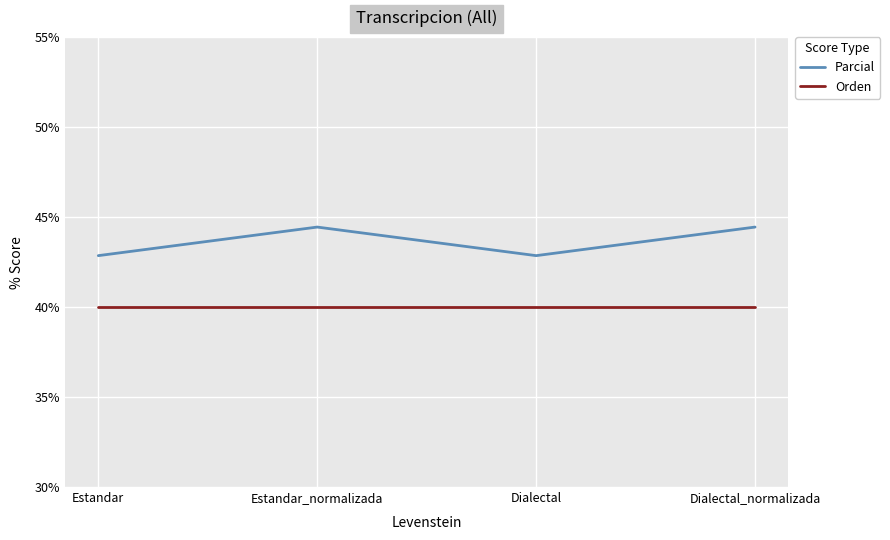

How many categories are shown in the chart?

4